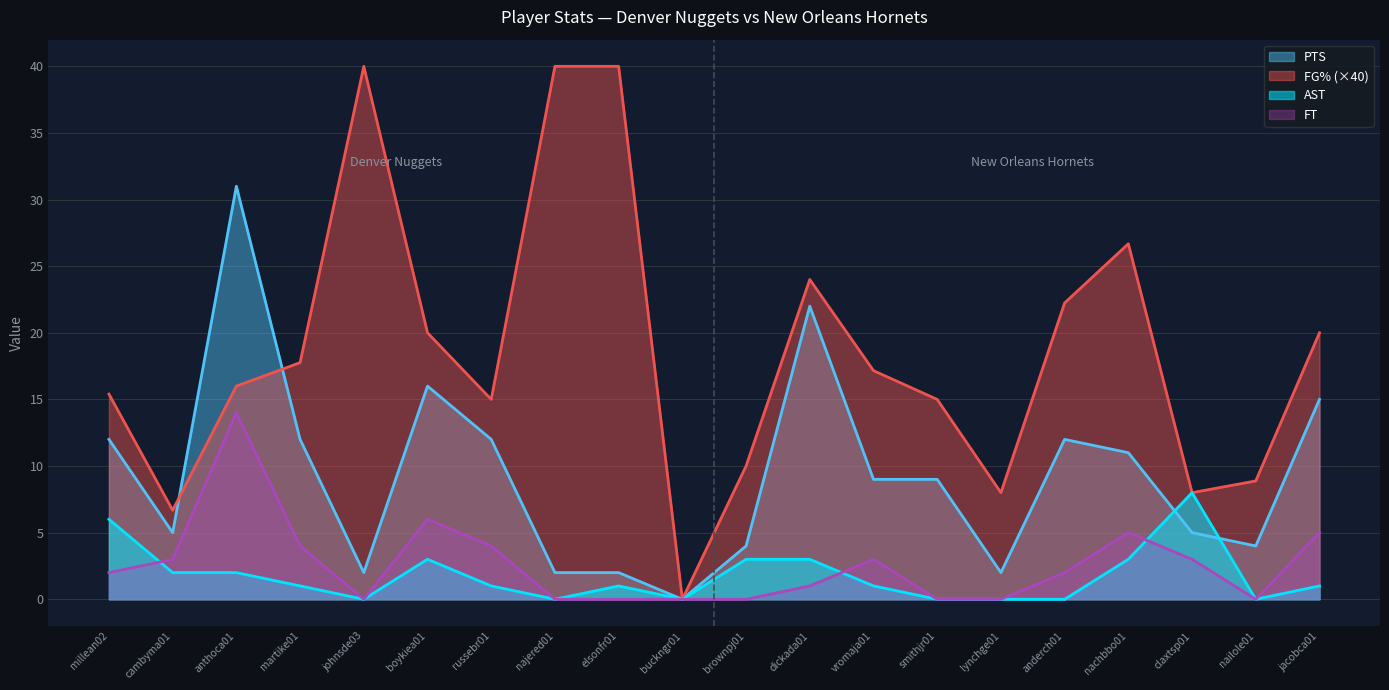

What is the difference between the FT values at vromaja01 and johnsde03?

3.0